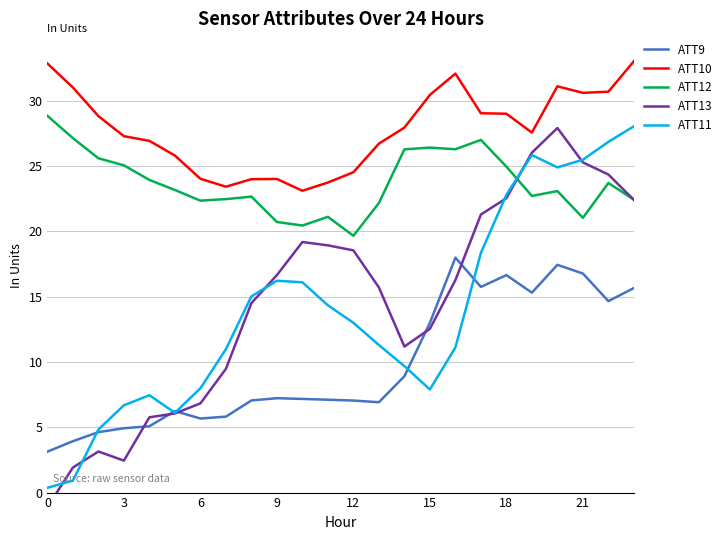

What is the total value across all series at 14?

84.0